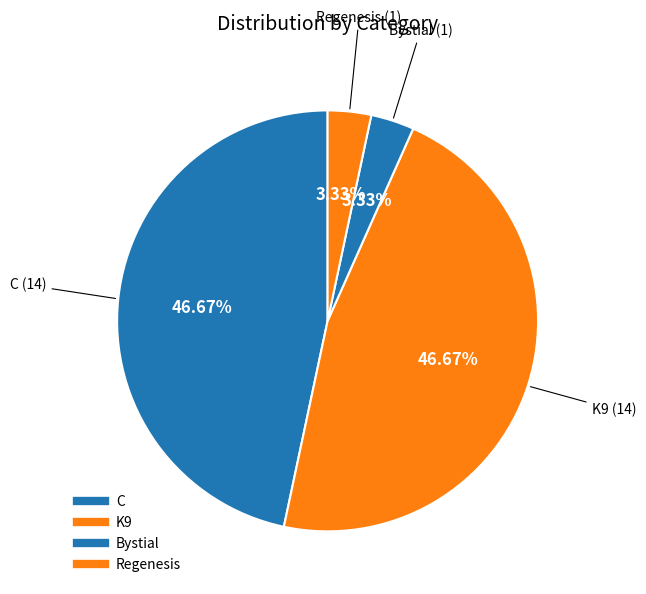

What portion of the pie excludes Bystial?

96.7%